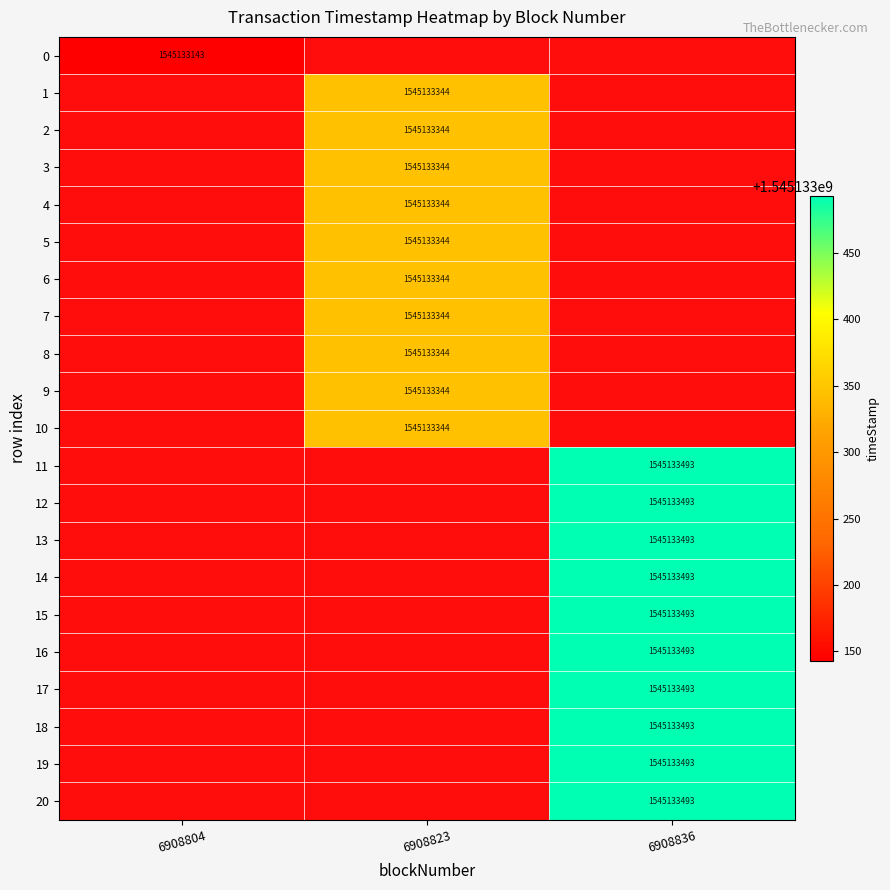

Reading left to right, transcribe all the data shown in this chart.

6908804: 0=1545133143	1=0	2=0	3=0	4=0	5=0	6=0	7=0	8=0	9=0	10=0	11=0	12=0	13=0	14=0	15=0	16=0	17=0	18=0	19=0	20=0
6908823: 0=0	1=1545133344	2=1545133344	3=1545133344	4=1545133344	5=1545133344	6=1545133344	7=1545133344	8=1545133344	9=1545133344	10=1545133344	11=0	12=0	13=0	14=0	15=0	16=0	17=0	18=0	19=0	20=0
6908836: 0=0	1=0	2=0	3=0	4=0	5=0	6=0	7=0	8=0	9=0	10=0	11=1545133493	12=1545133493	13=1545133493	14=1545133493	15=1545133493	16=1545133493	17=1545133493	18=1545133493	19=1545133493	20=1545133493